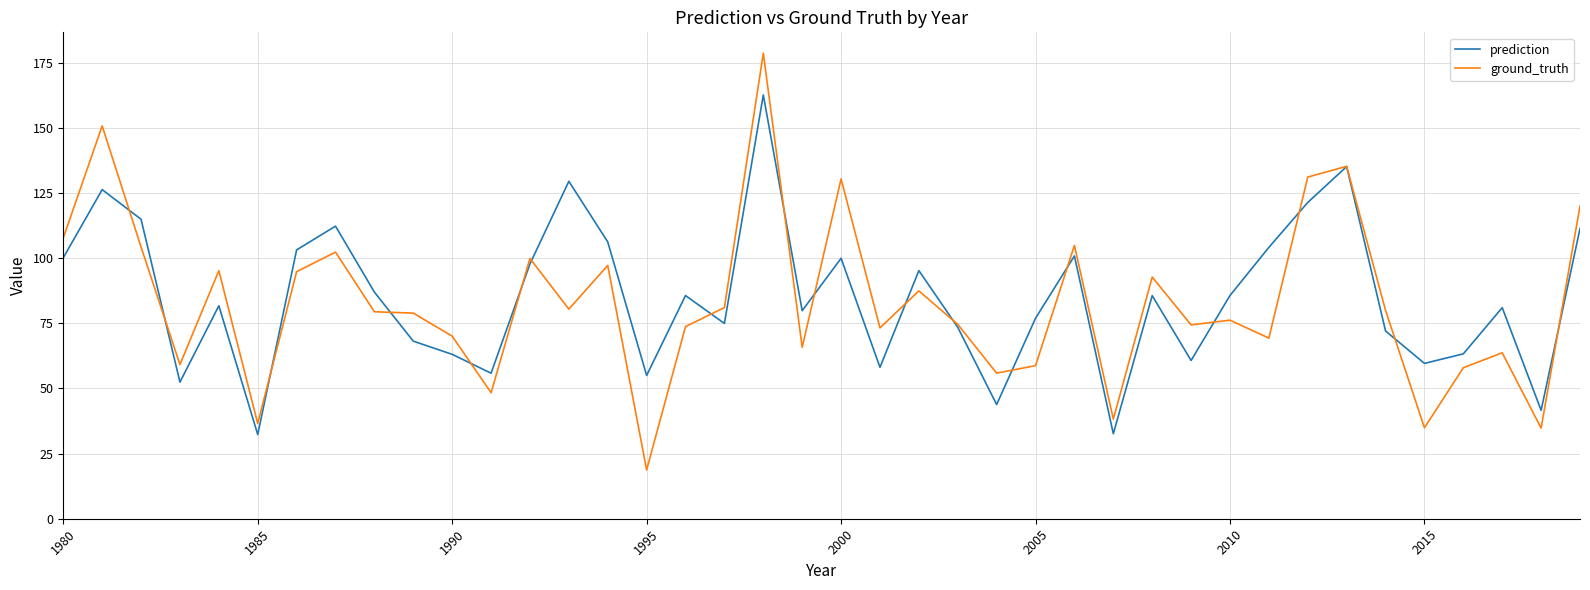

What are all the series names shown in the legend?

prediction, ground_truth